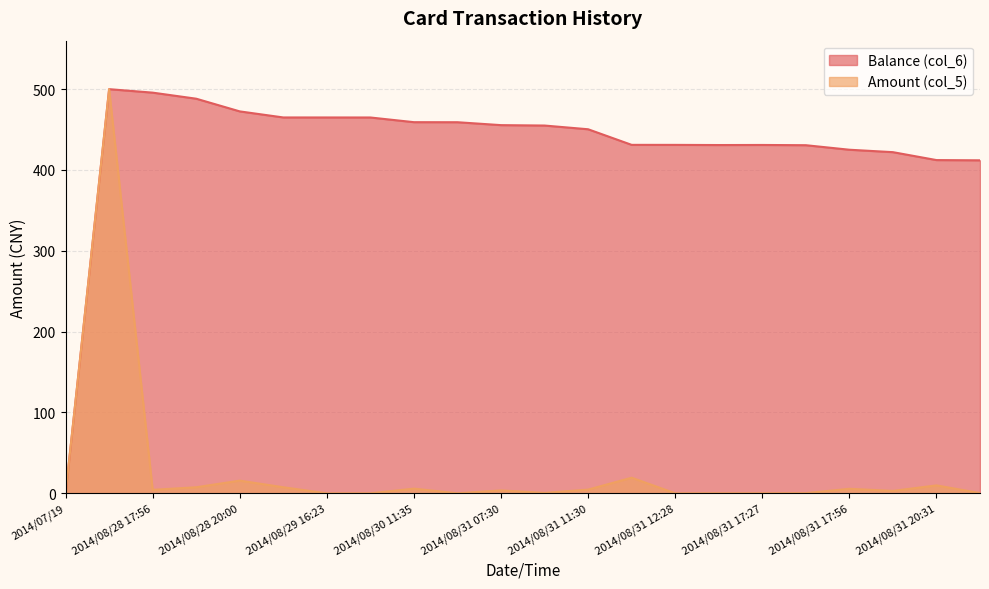

What is the maximum value shown in the chart?

500.0